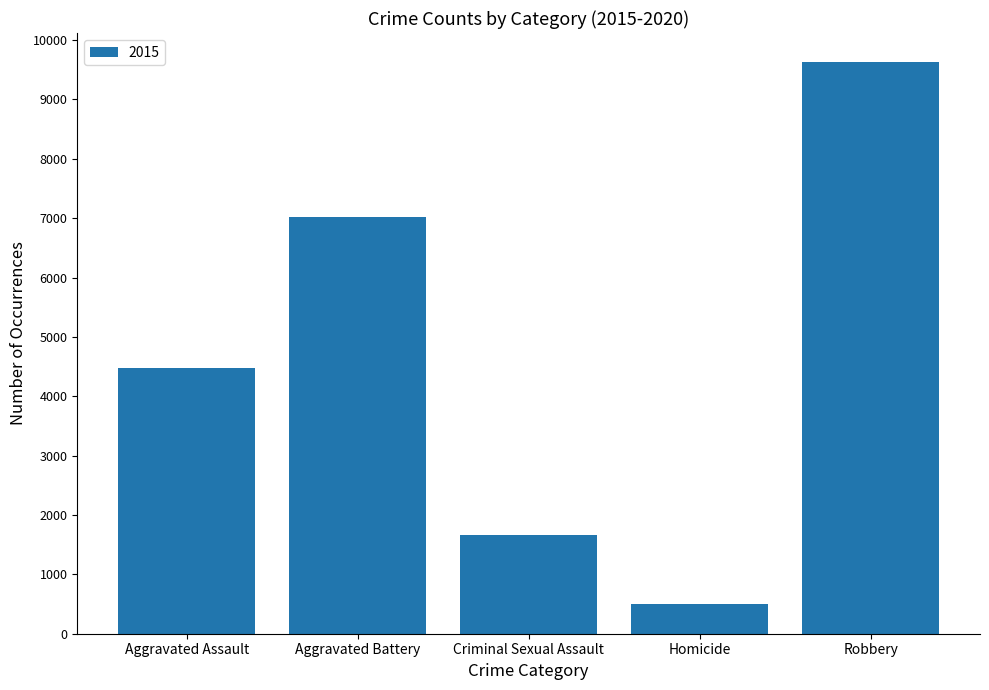

The value at Aggravated Assault is 2966. True or false?

False